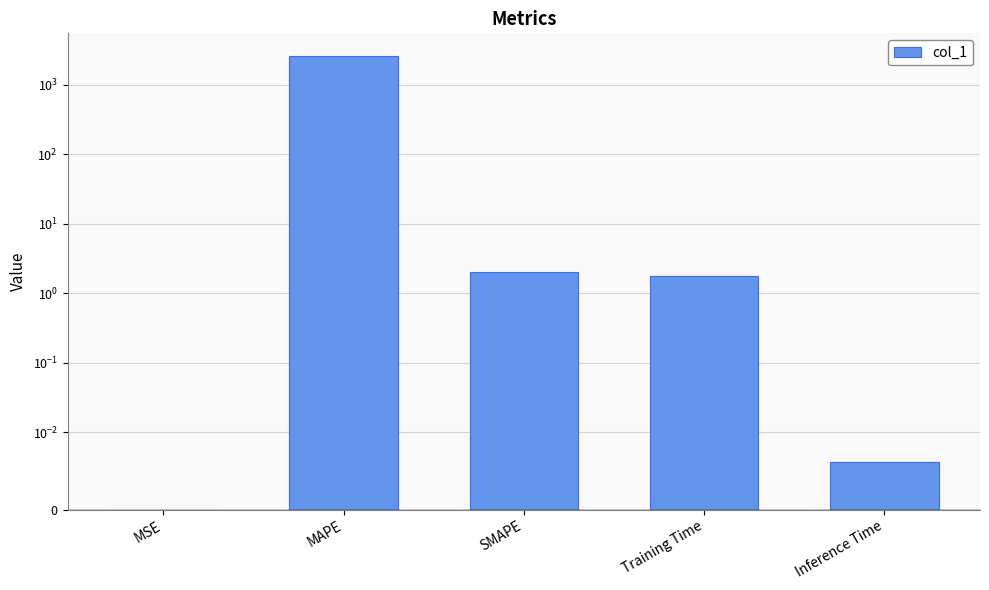

What is the average value?

520.9